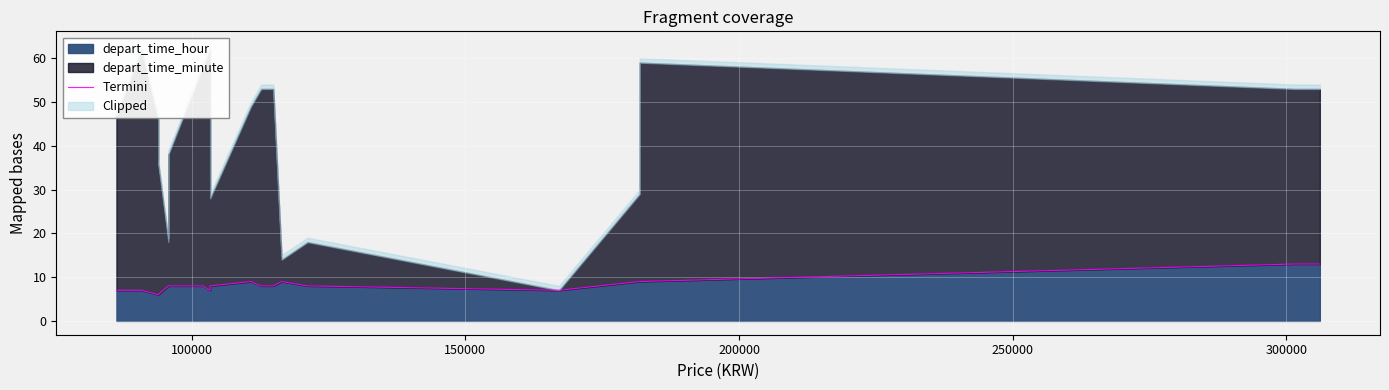

What is the value of the 15th point from the left?

7